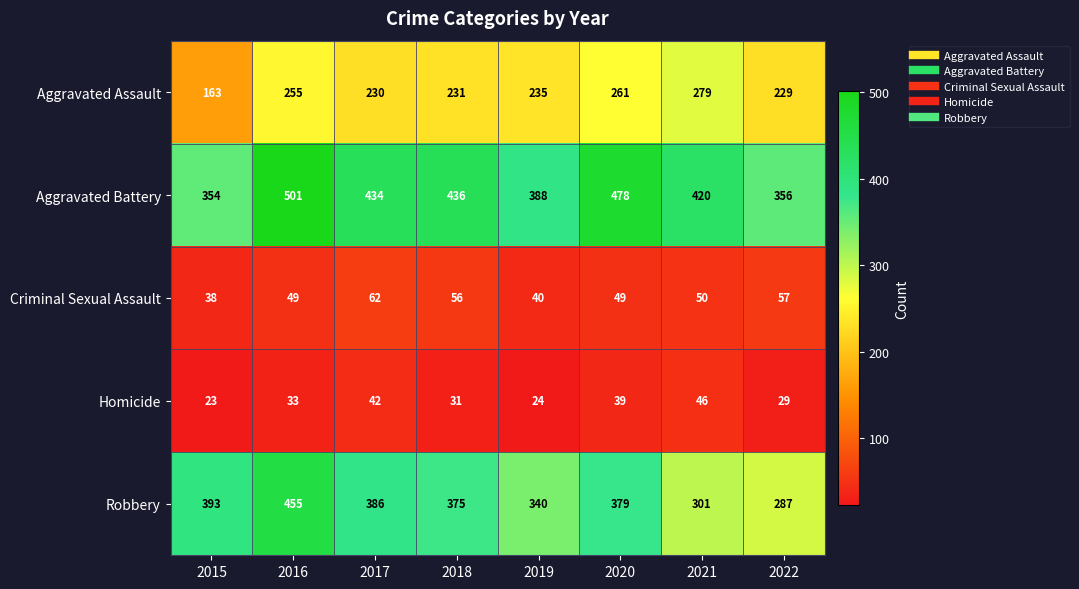

At 2017, list the series in order from largest to smallest.

Aggravated Battery, Robbery, Aggravated Assault, Criminal Sexual Assault, Homicide